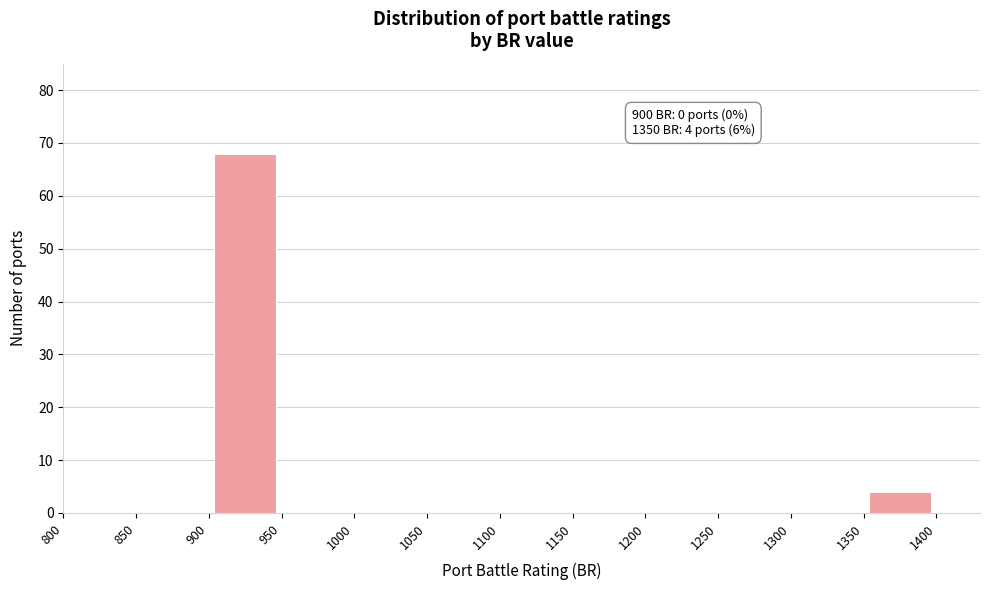

Which range on the x-axis has the tallest bar?

900 to 950